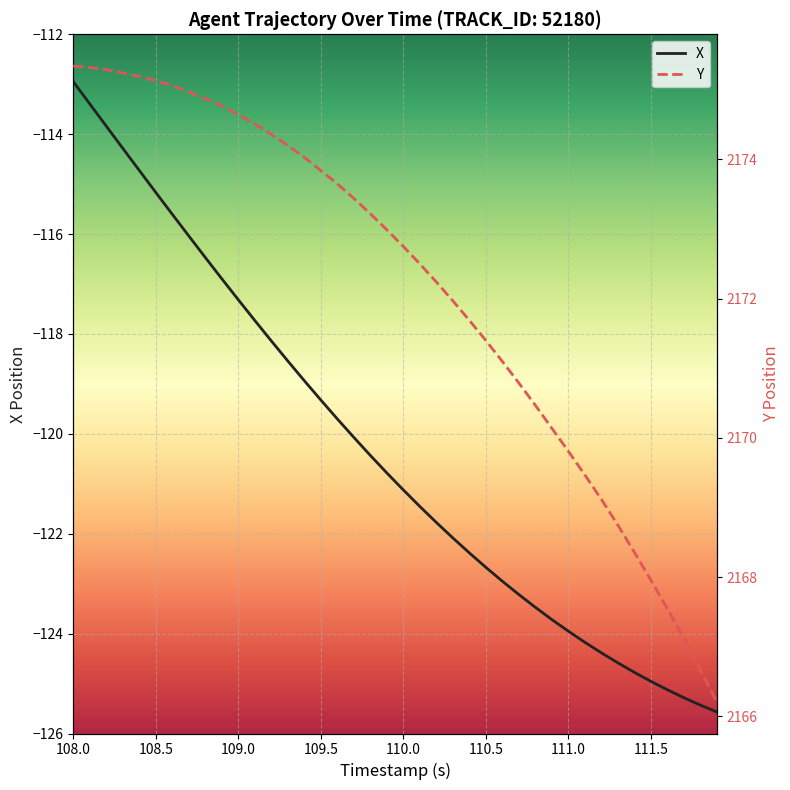

How many data points in Y are less than 2172?

17